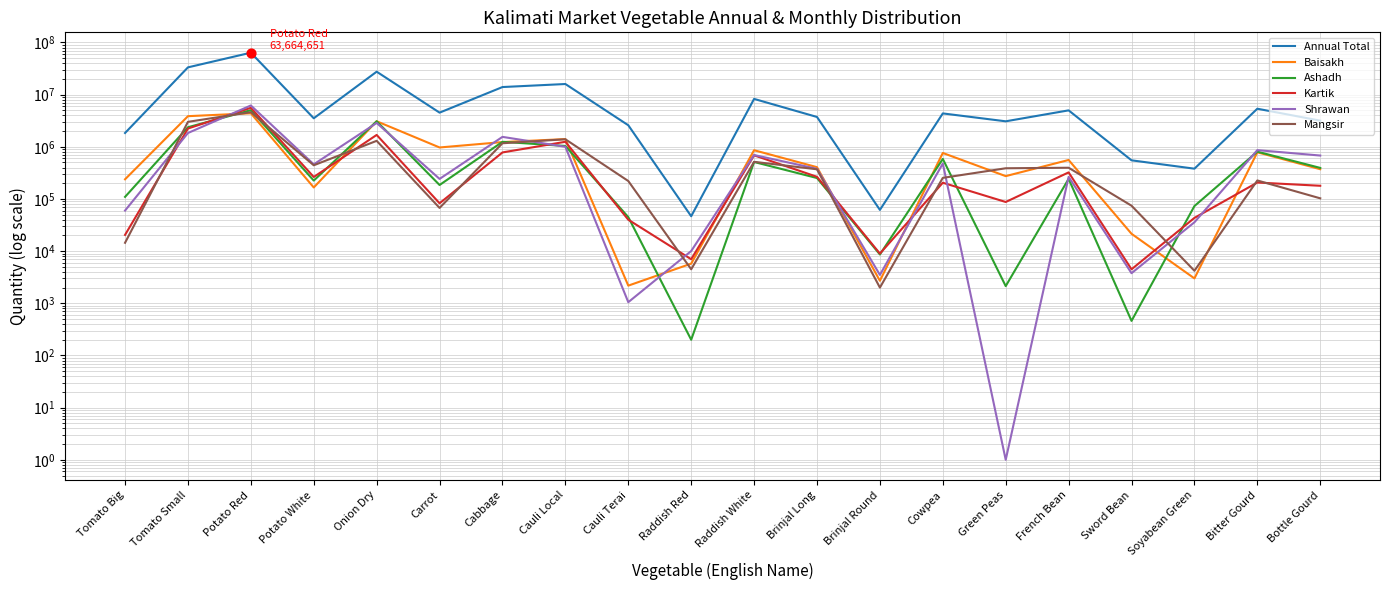

Which series has the widest spread of Y values?

Annual Total